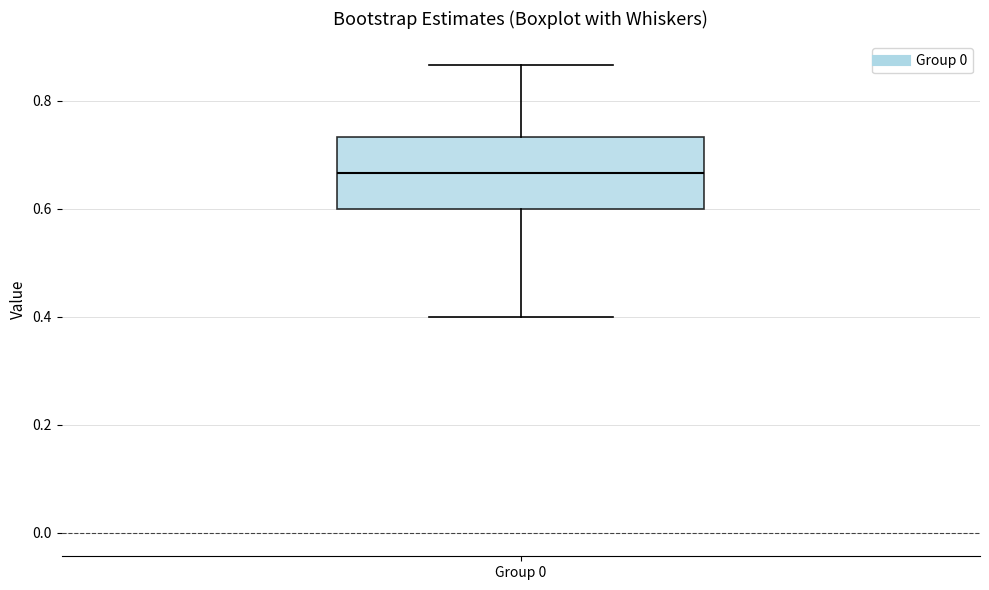

Read this box plot against the y-axis: the position of the median line, the range covered by the box, and the ends of both whiskers. The values are not printed on the chart, so give them approximately, as read against the axis.

median 0.66, box 0.60 to 0.74, whiskers 0.40 to 0.86